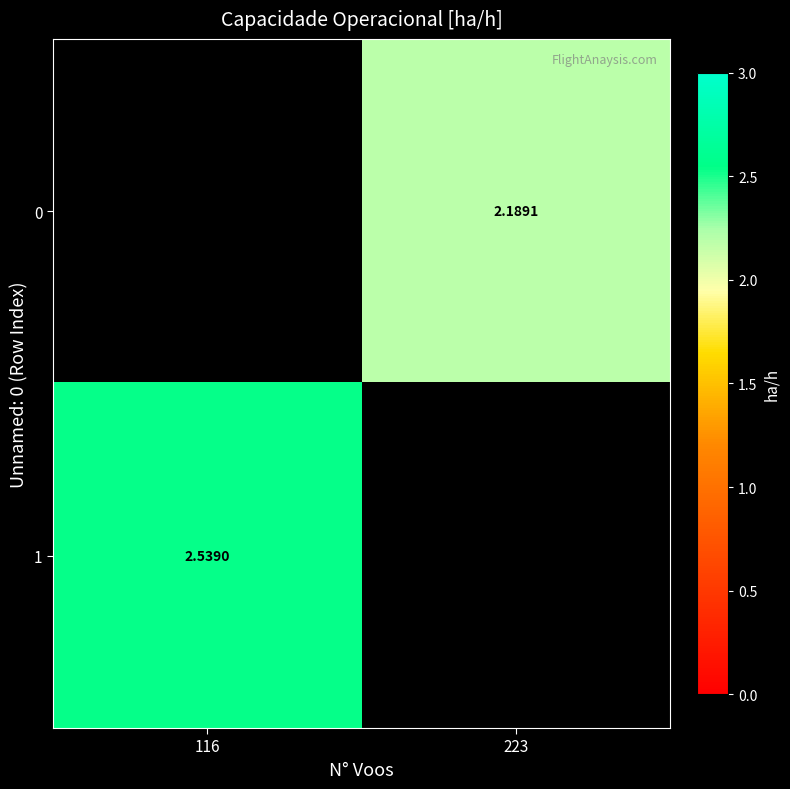

Is the value of 1 at 116 greater than the value of 0 at 223?

Yes